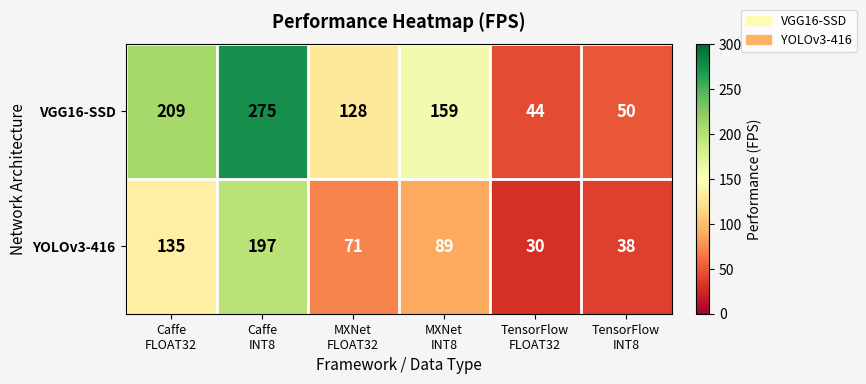

Reading left to right, what are all the values shown in this chart?

VGG16-SSD: 209	275	128	159	44	50
YOLOv3-416: 135	197	71	89	30	38